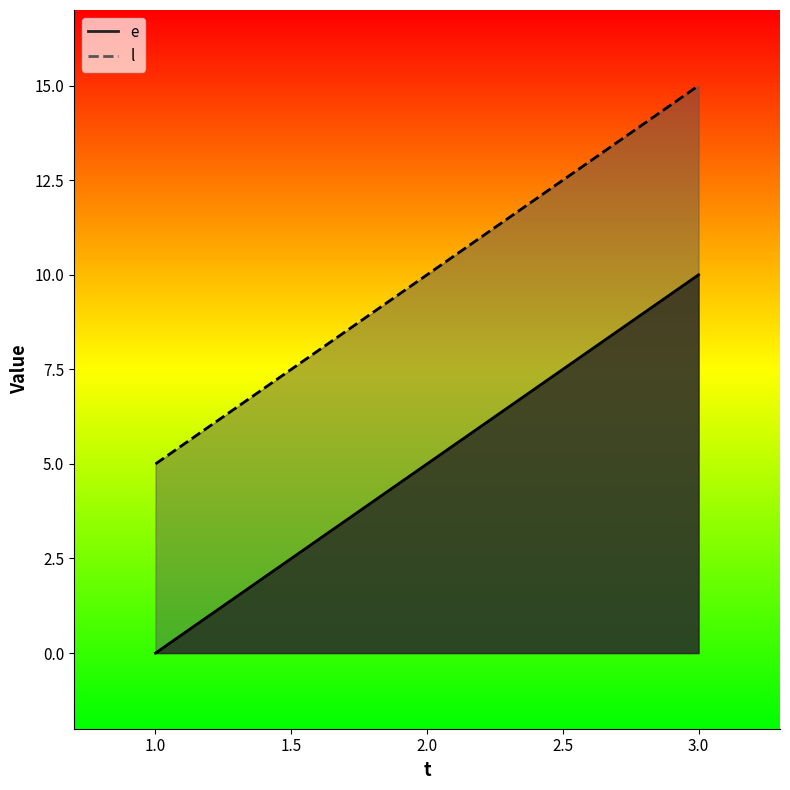

What is the difference between the l values at 2 and 1?

5